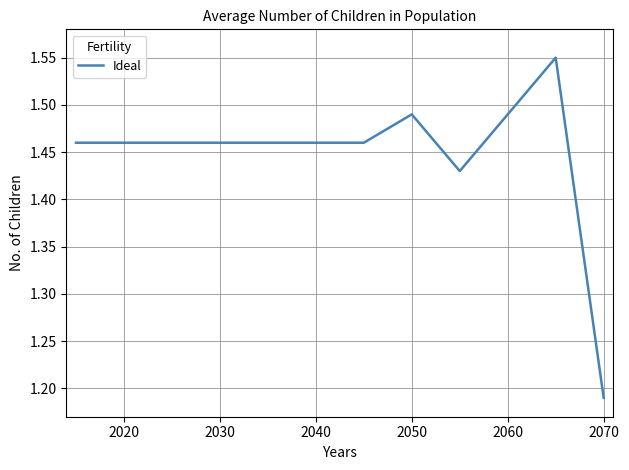

What is the difference between the maximum and minimum values?

0.4